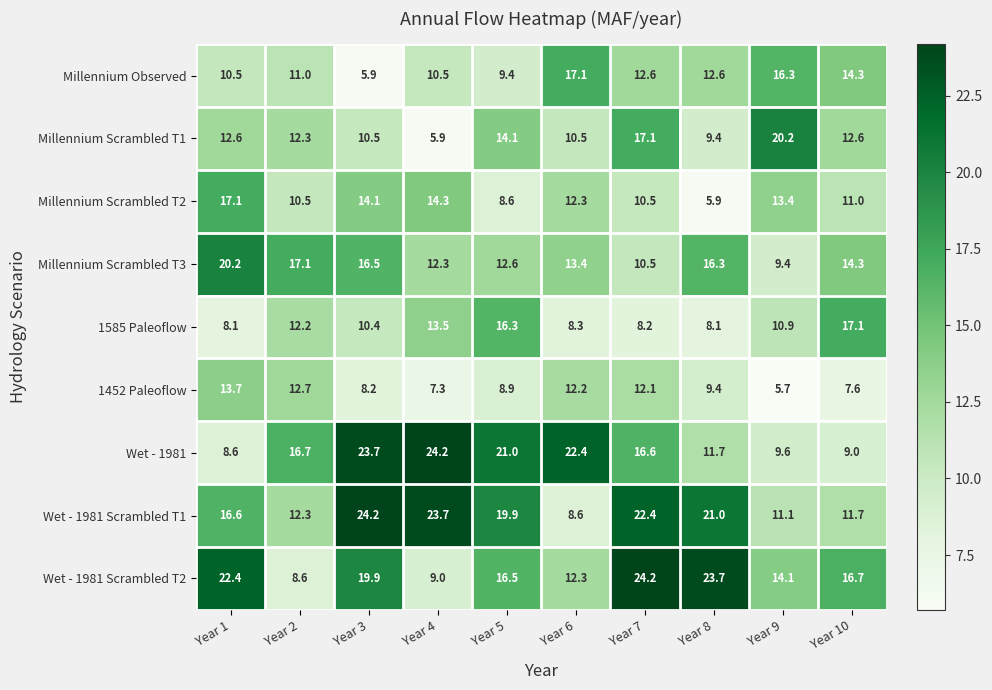

What is the spread (max minus min) of values at Year 1?

14.3